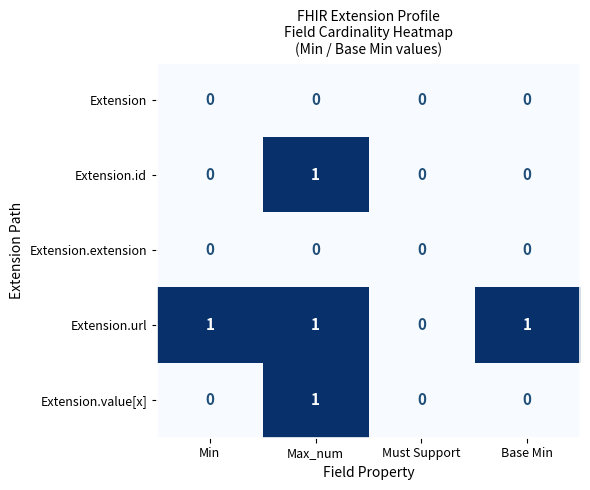

How many series are shown in this chart?

5